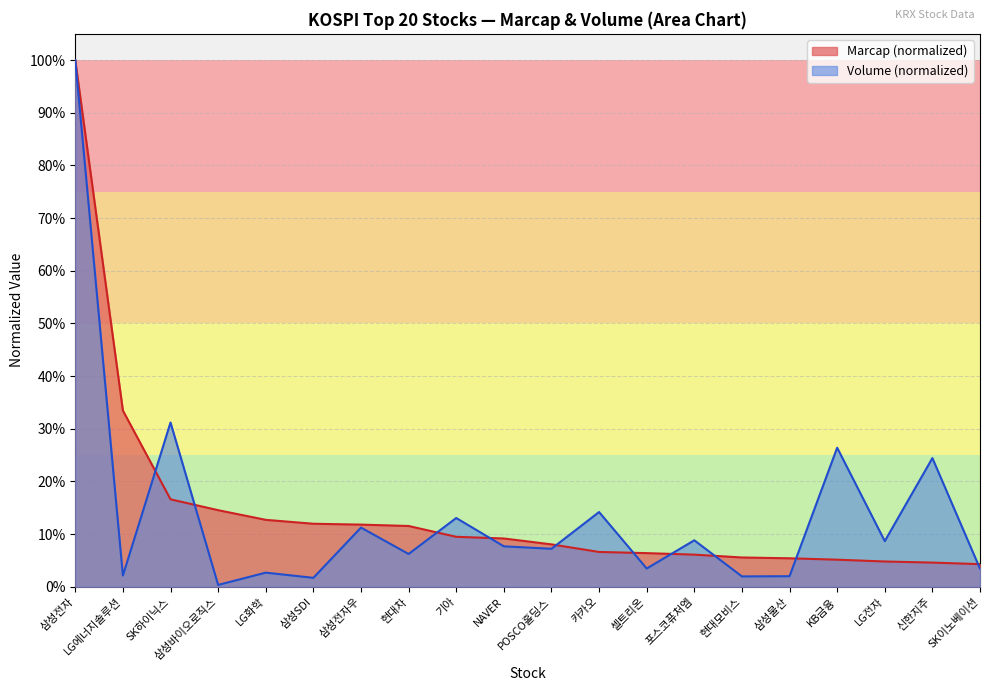

What is the label of the 11th point from the right?

NAVER